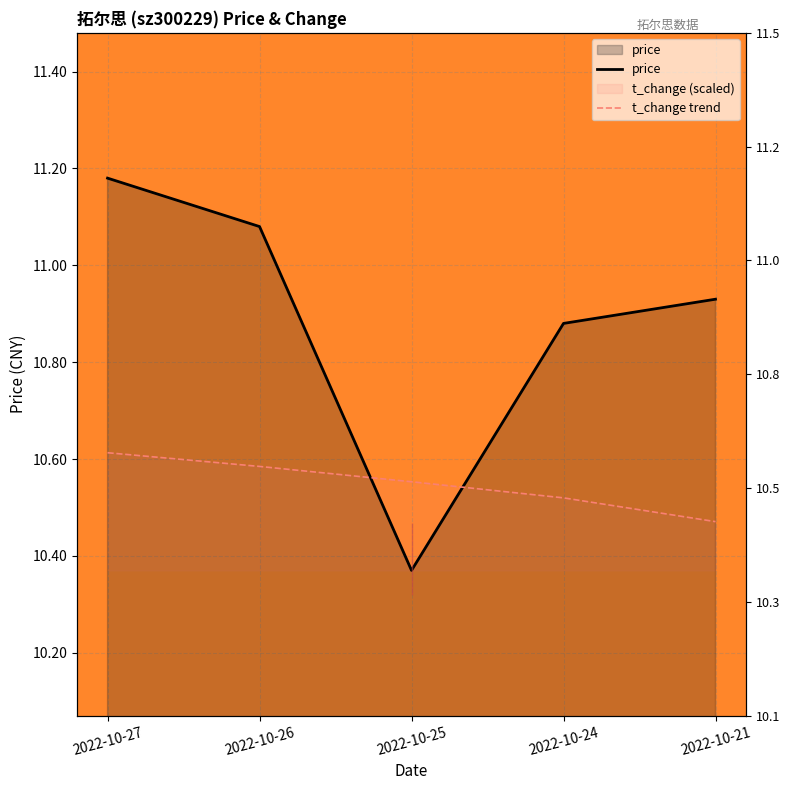

Rank the series by their maximum value, from highest to lowest.

price, t_change trend